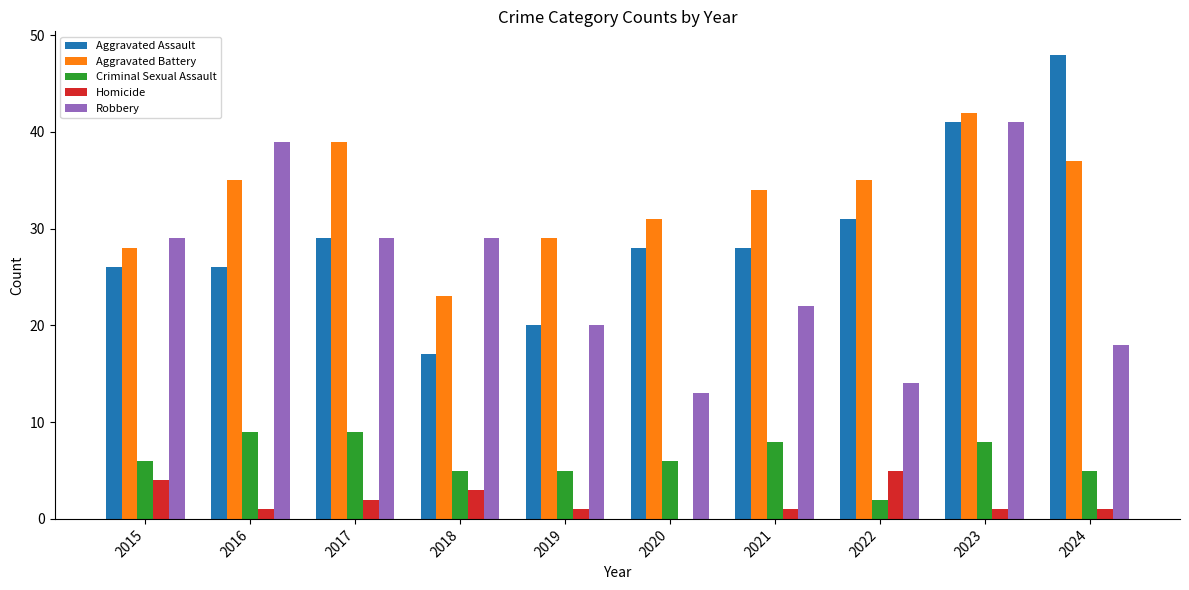

At which label does Robbery reach its peak?

2023